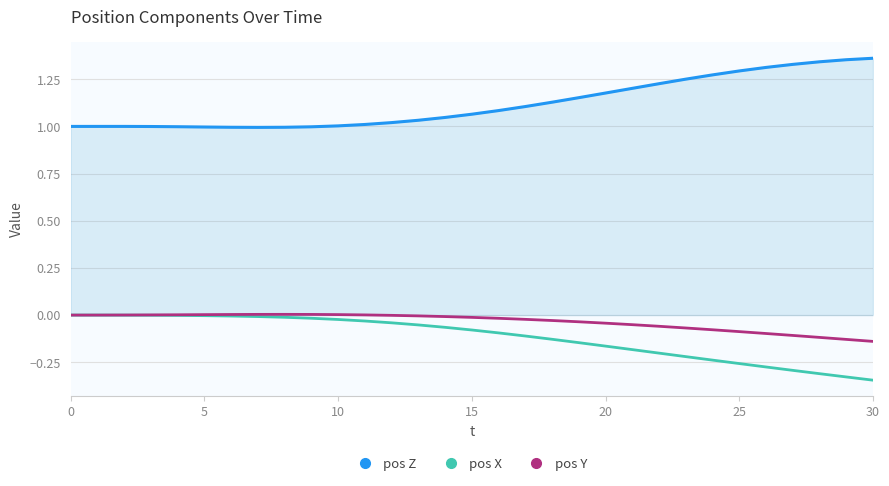

Which series has the largest total across all categories?

pos Z